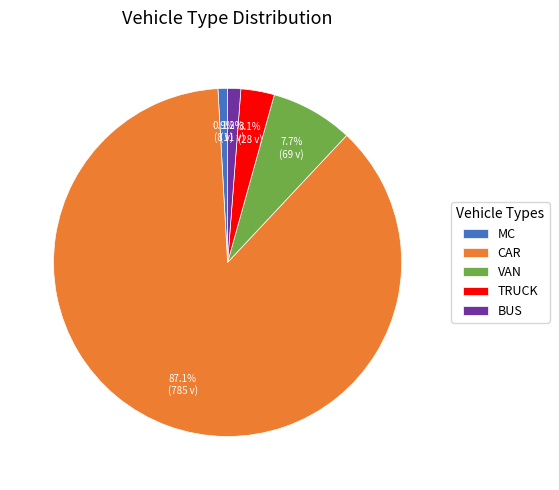

Between CAR and VAN, which is larger?

CAR